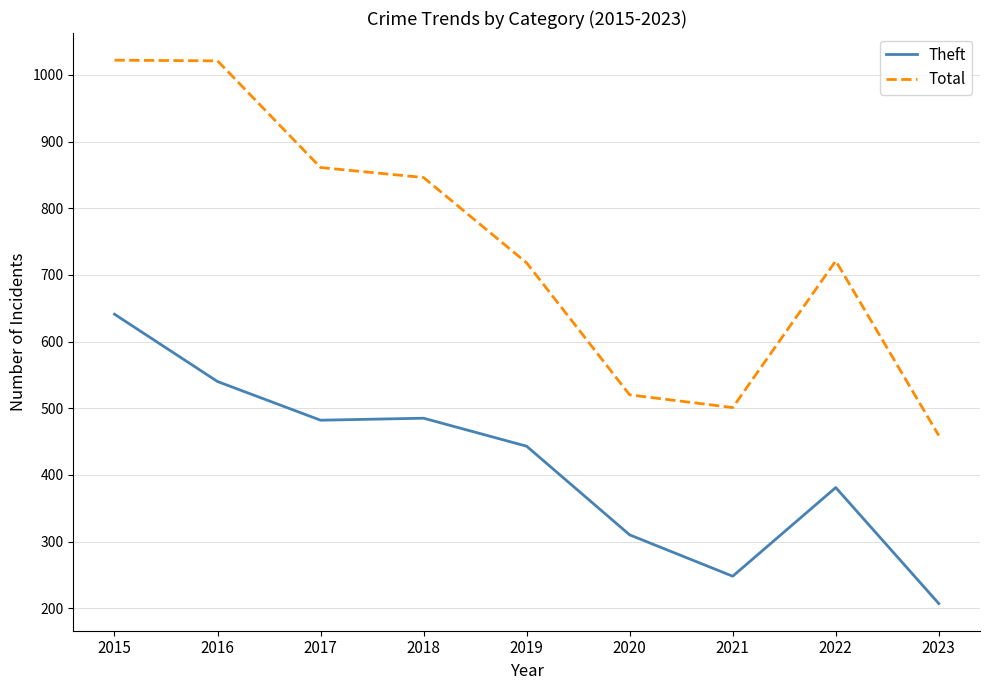

Rank the series at 2017 from lowest to highest value.

Theft, Total